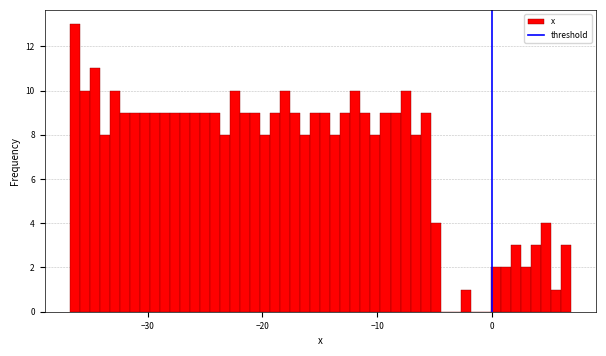

Around what value on the x-axis is the tallest bar? Give the approximate position of its centre, as read against the axis.

-36